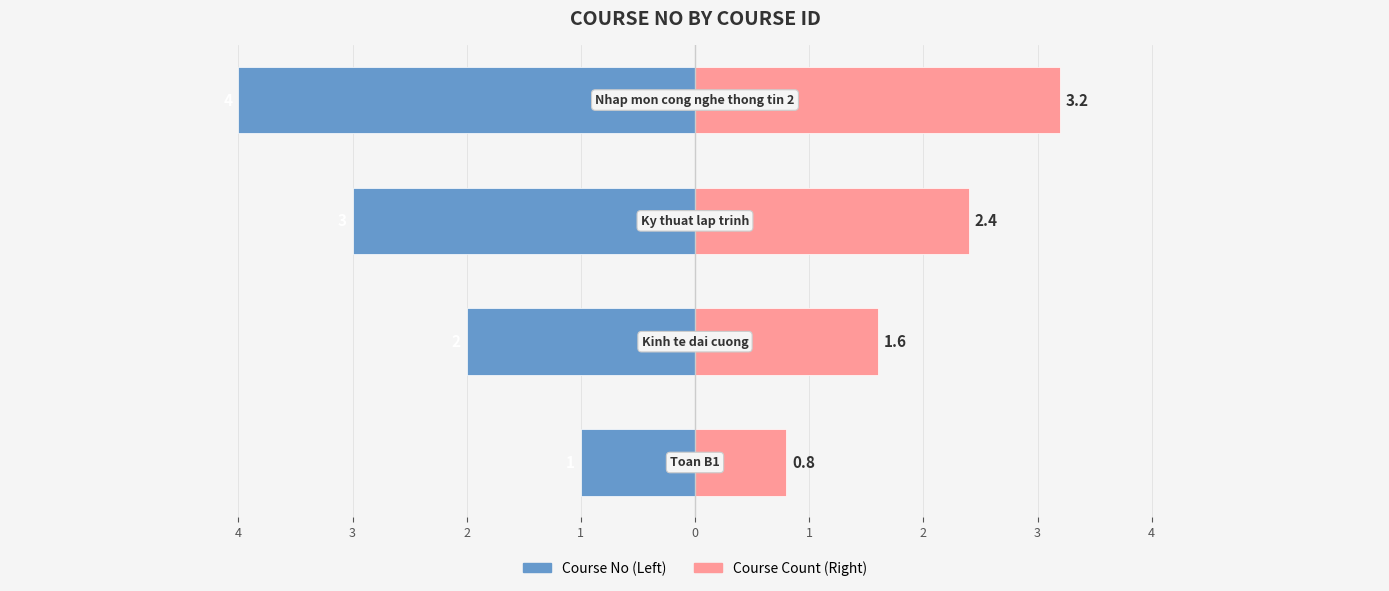

What is the sum of all Course Count (Right) values?

8.0